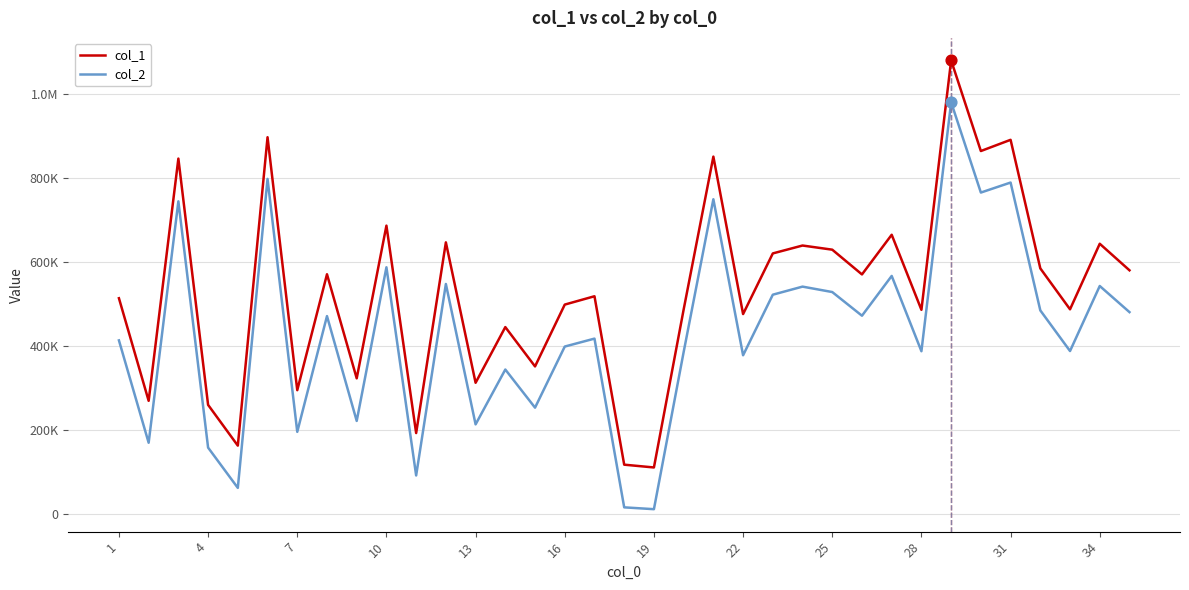

What are all the series names shown in the legend?

col_1, col_2